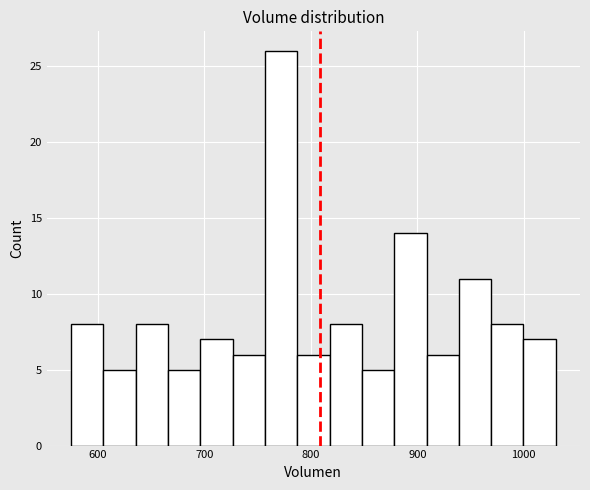

Around what value on the x-axis is the tallest bar? Give the approximate position of its centre, as read against the axis.

770